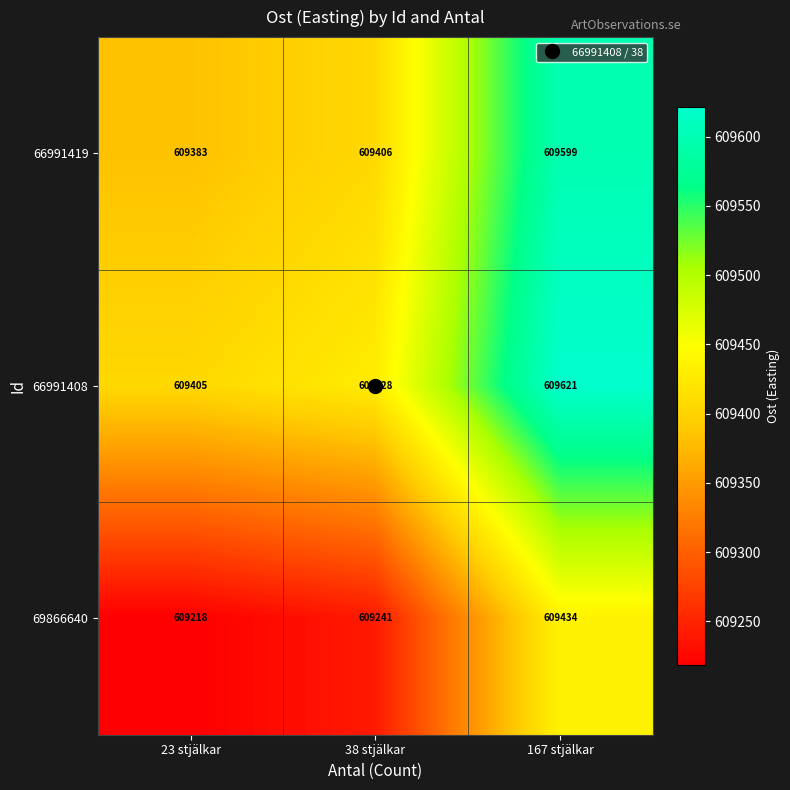

What is the difference between the second highest and minimum values in the 66991419 series?

23